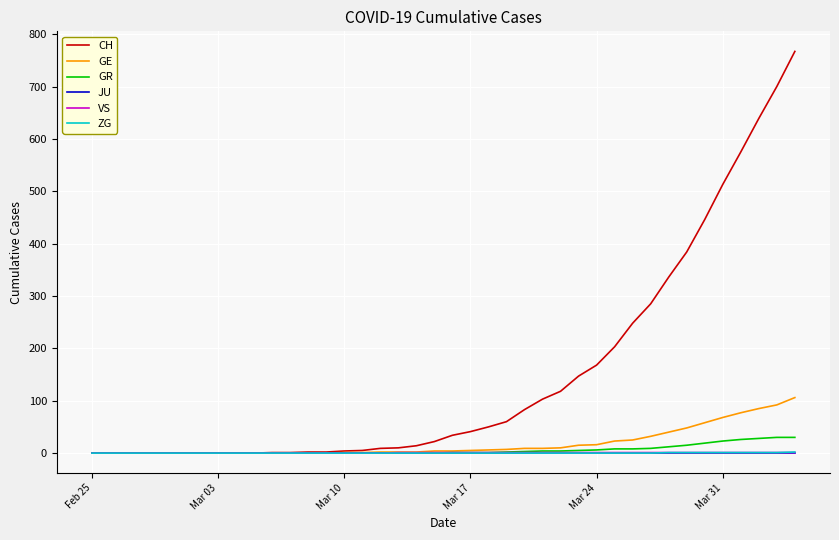

Which series has the largest range (max minus min)?

CH